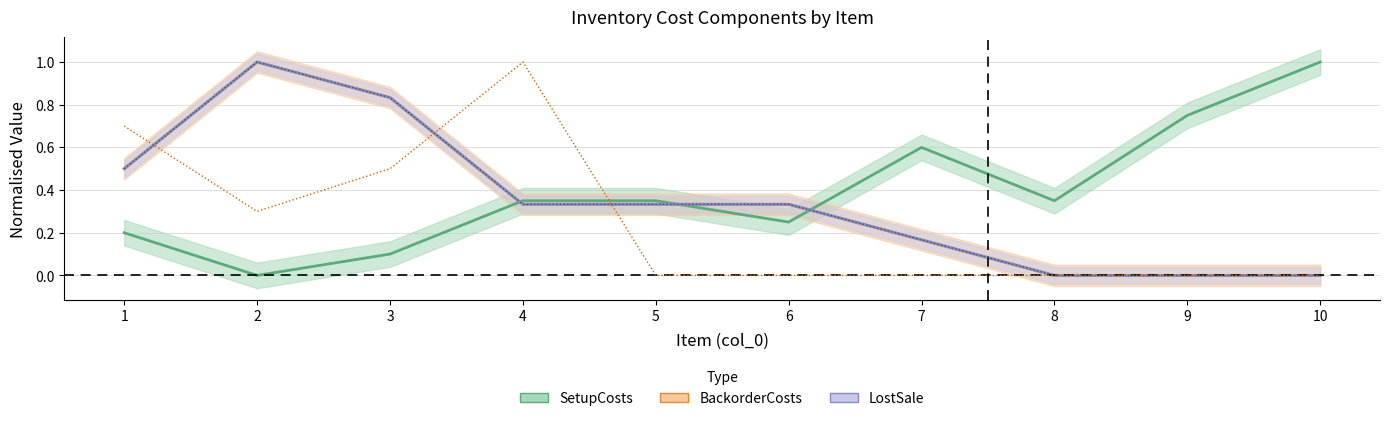

True or false: SetupCosts has a value of 0.8 at 9.

True